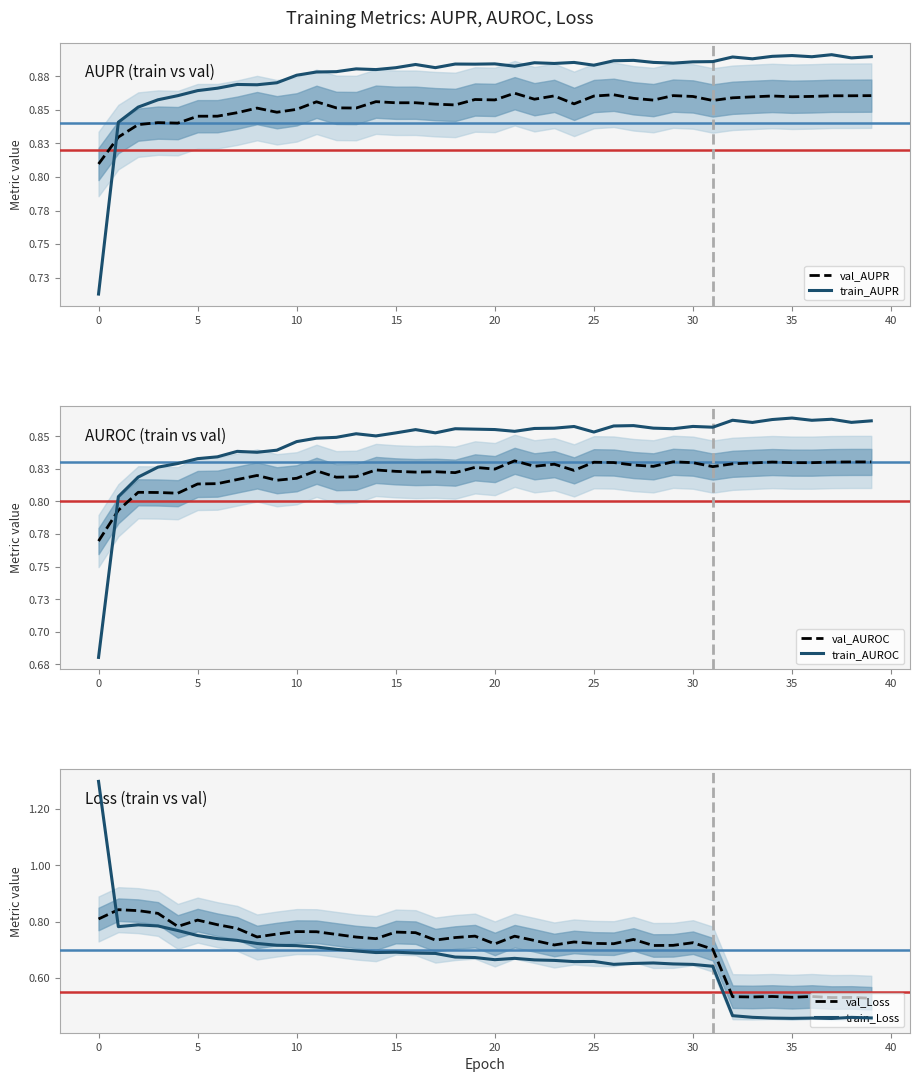

How many train_Loss values are between 0 and 1?

39